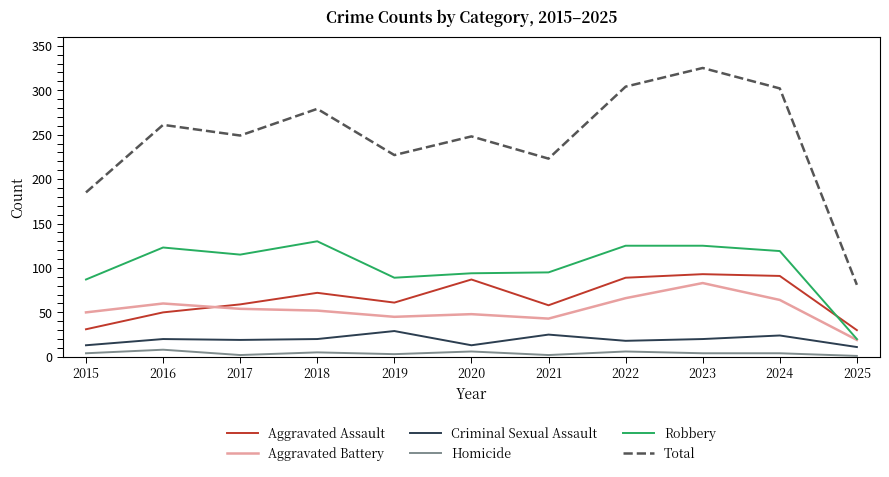

True or false: Homicide and Aggravated Battery intersect in this chart.

False